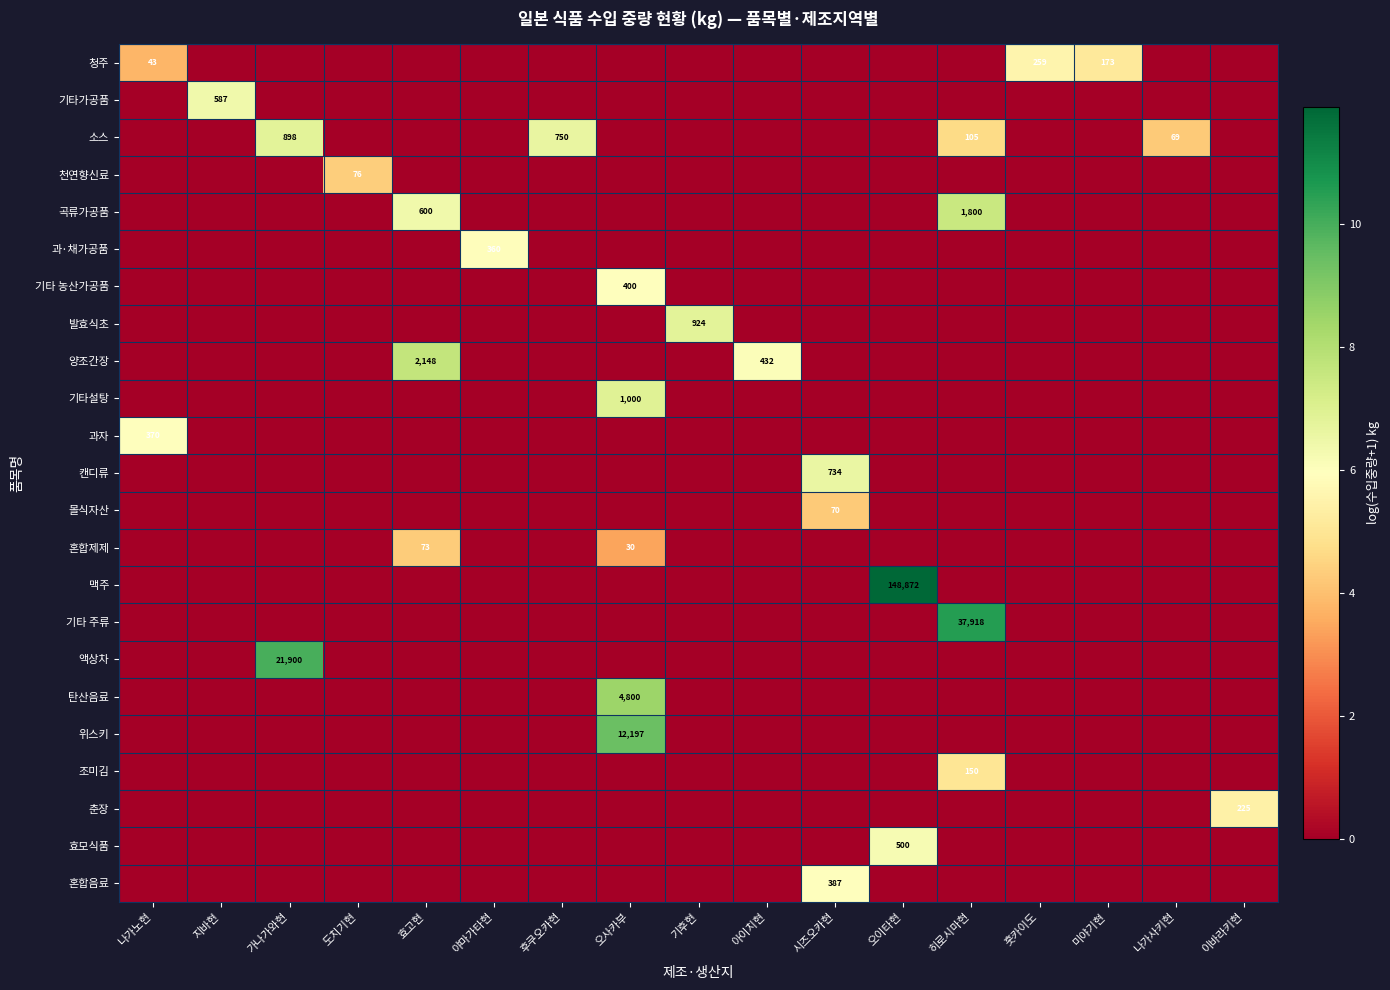

True or false: 청주 has a value of 259 at 훗카이도.

True